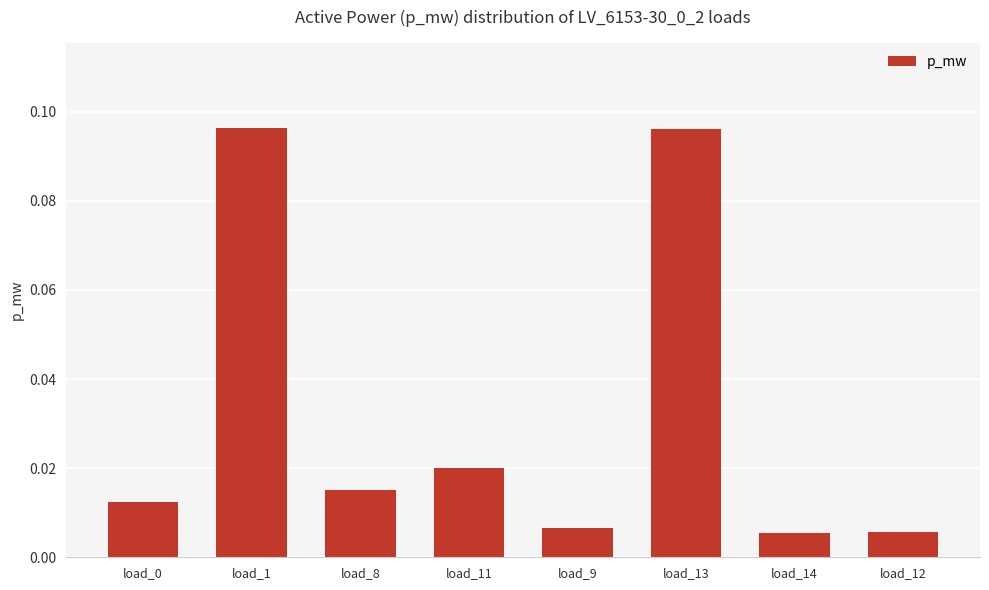

What is the sum of all values?

0.3